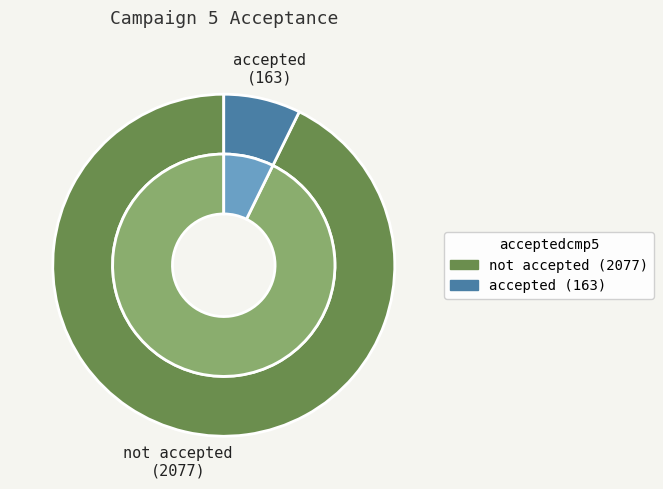

Is the sum of accepted and not accepted greater than half?

Yes